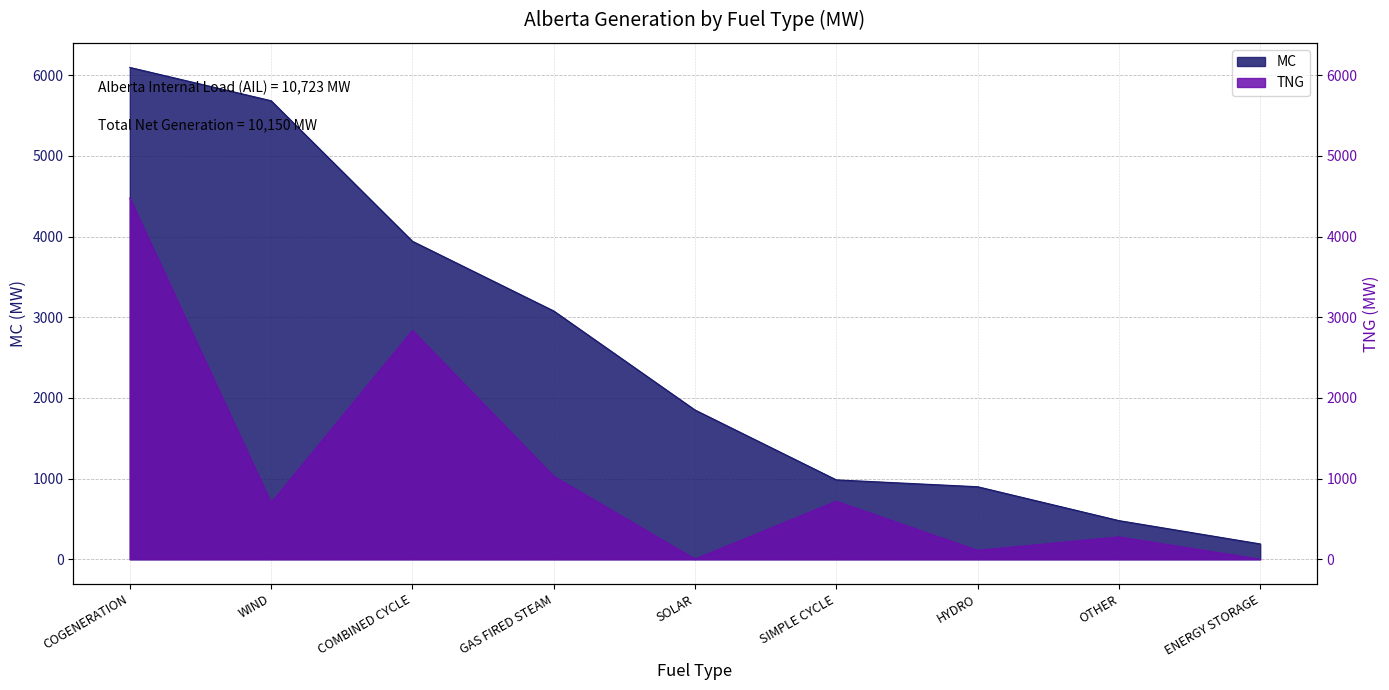

At which label is TNG closest to 2239?

COMBINED CYCLE